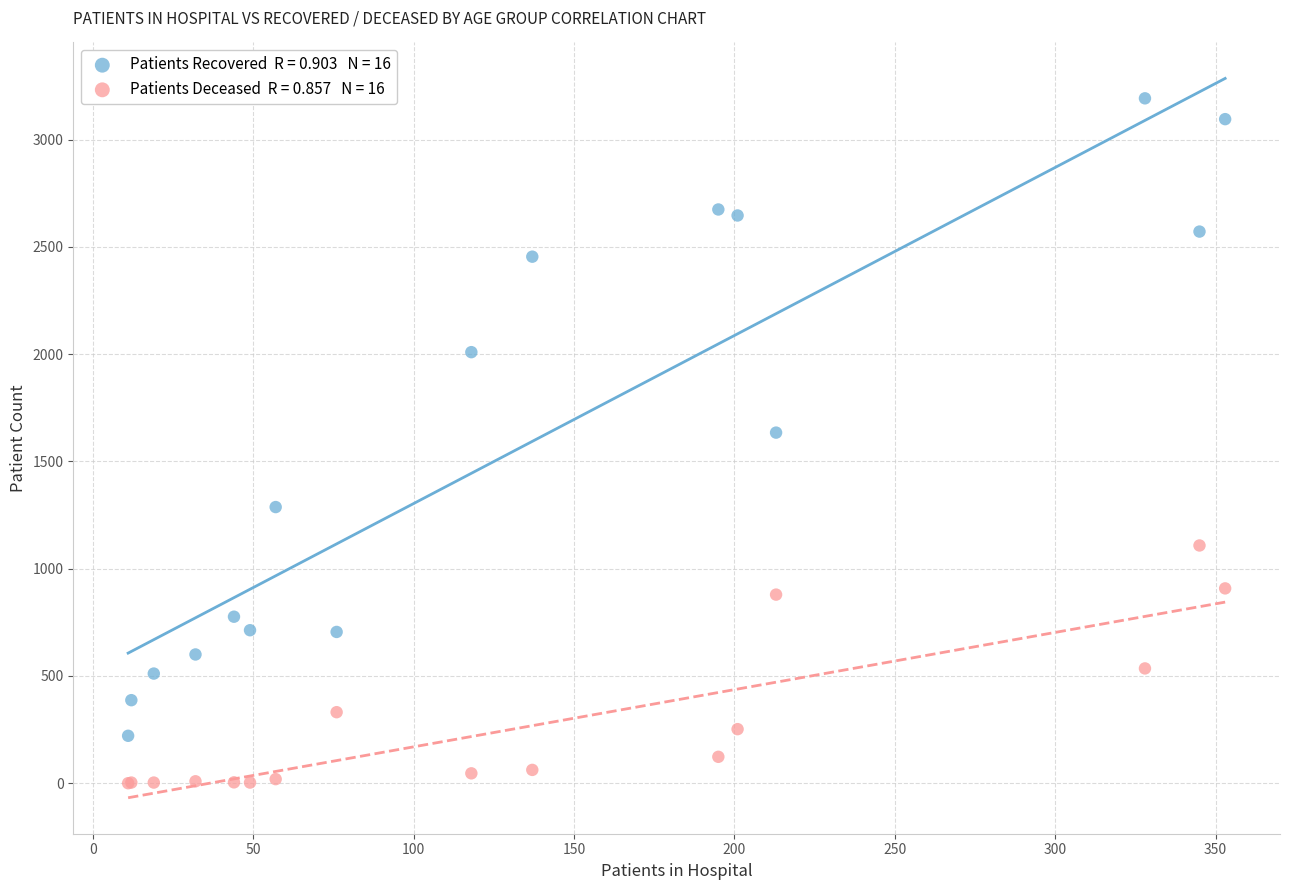

Across all series, what Y value is closest to 1596?

1634